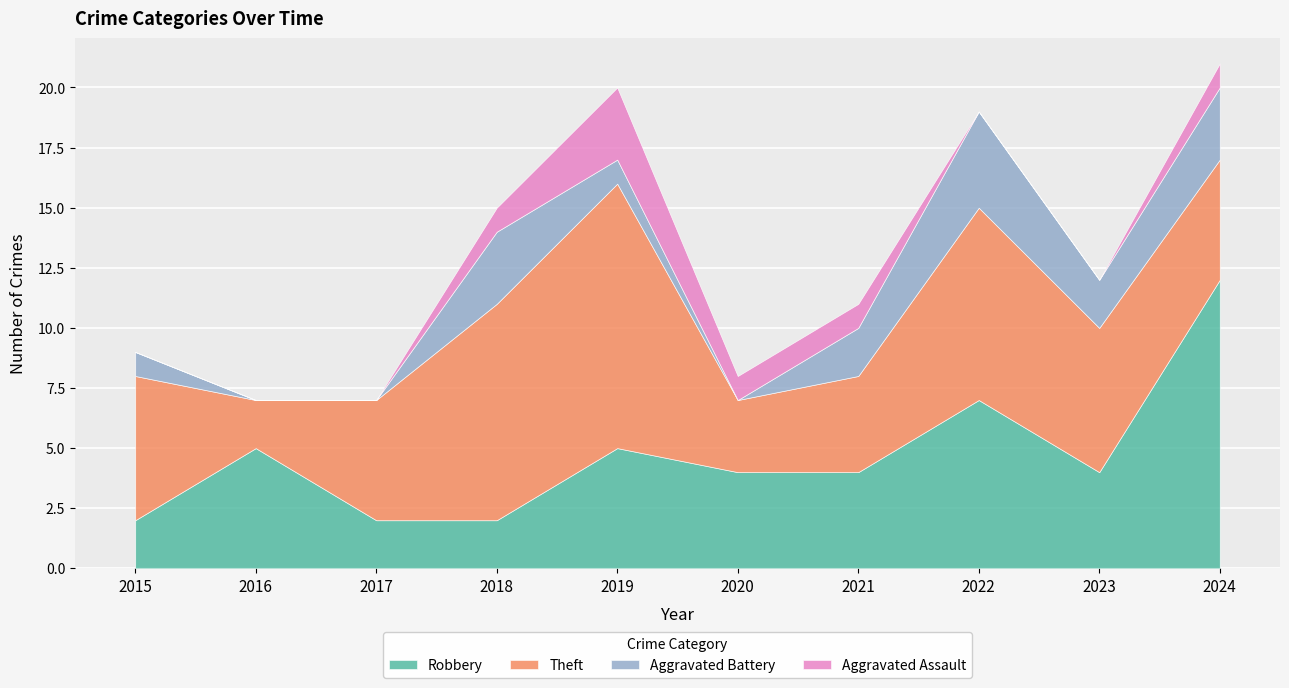

What is the difference between the maximum and minimum values in the Robbery series?

10